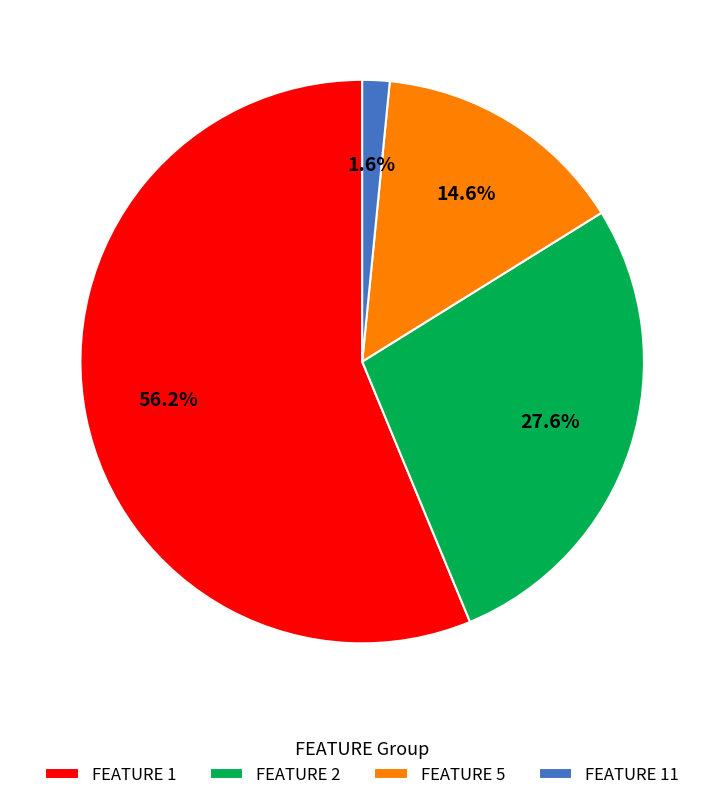

Rank the categories by value from highest to lowest.

FEATURE 1, FEATURE 2, FEATURE 5, FEATURE 11